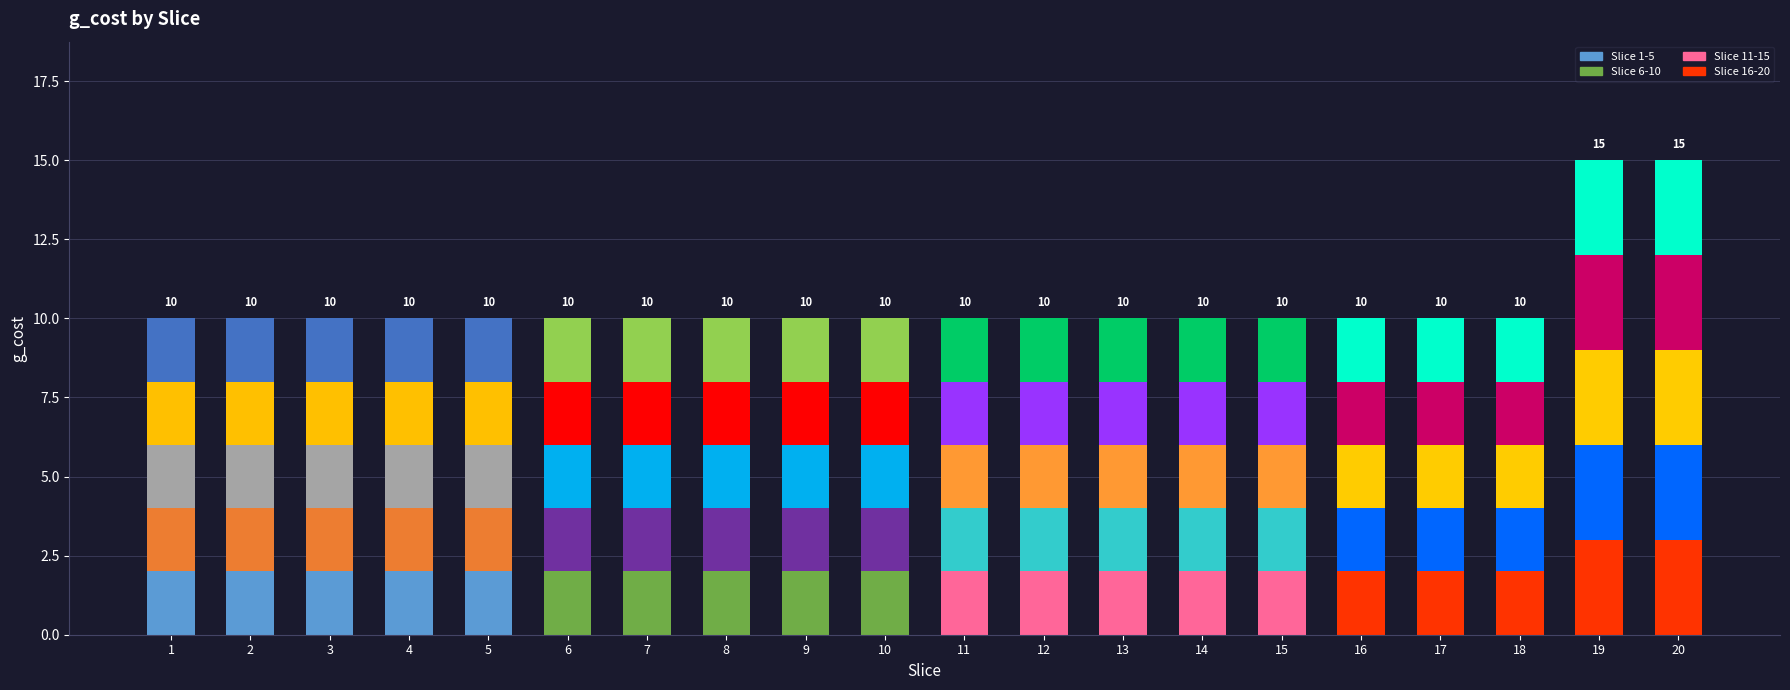

Is it true that Slice 1-5 equals -1 at 7?

False